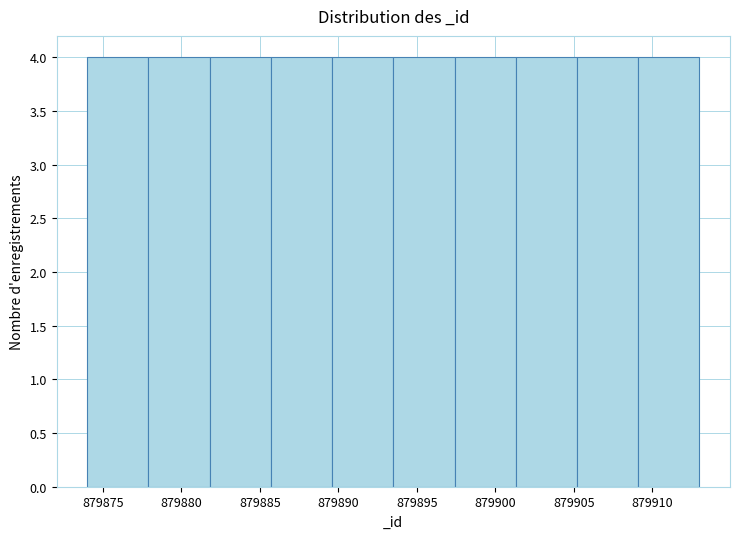

What is the height of the bar covering 879909.1 to 879913.0 on the x-axis? Neither the bar edges nor the heights are printed on the chart, so give them approximately, as read against the axes.

4